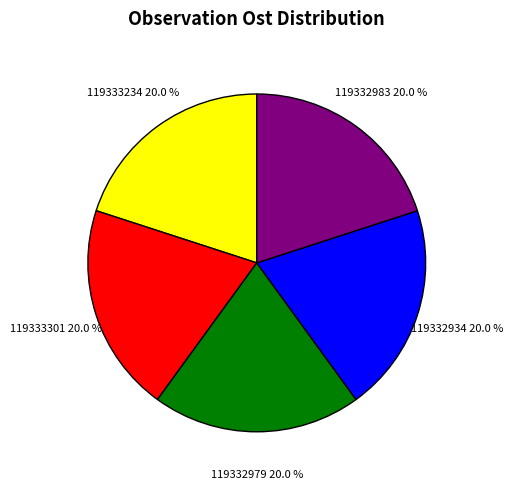

Does any single category account for the majority?

No